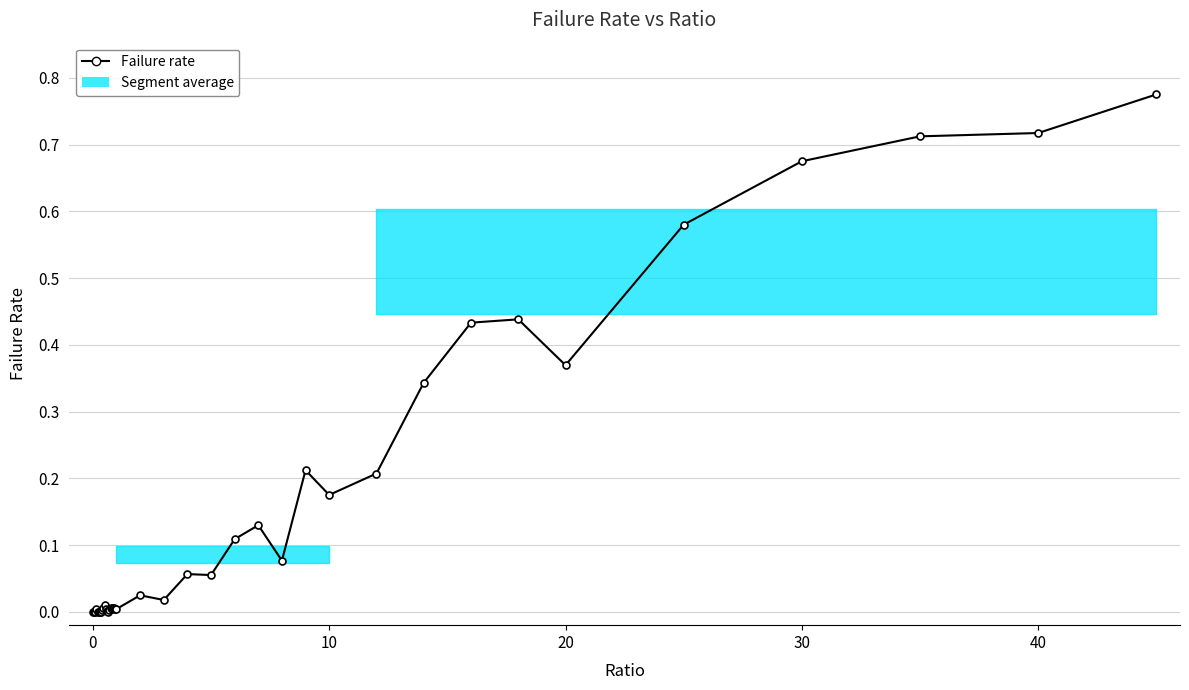

How many data points does each series have?

40